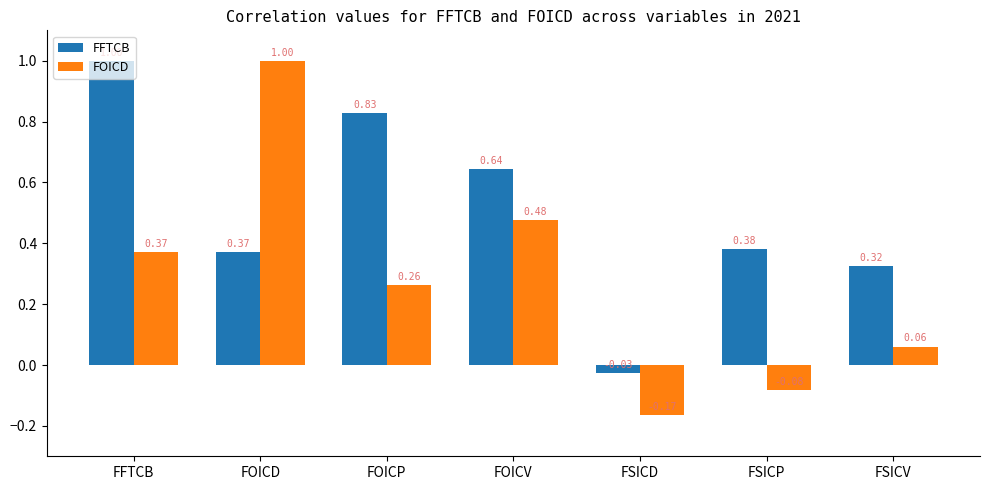

List the labels in order of FOICD value, smallest first.

FSICD, FSICP, FSICV, FOICP, FFTCB, FOICV, FOICD